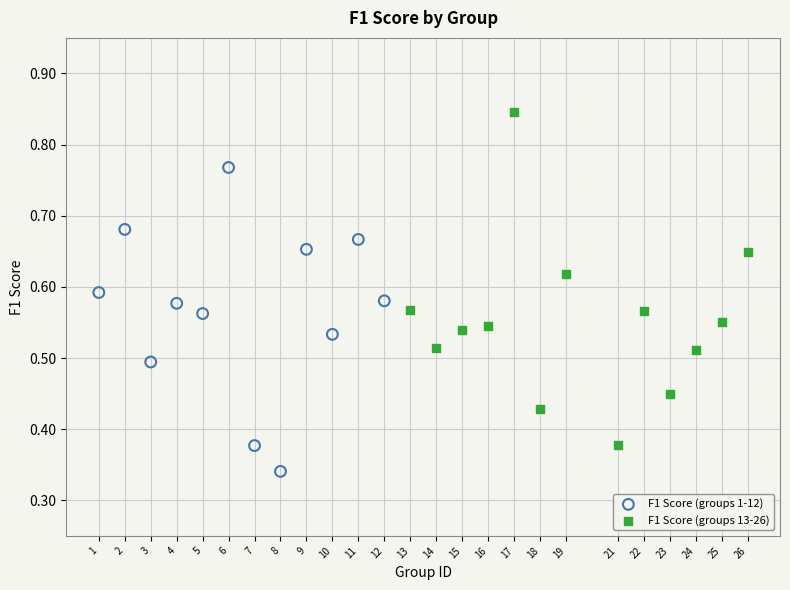

Which series has the widest spread of Y values?

F1 Score (groups 13-26)